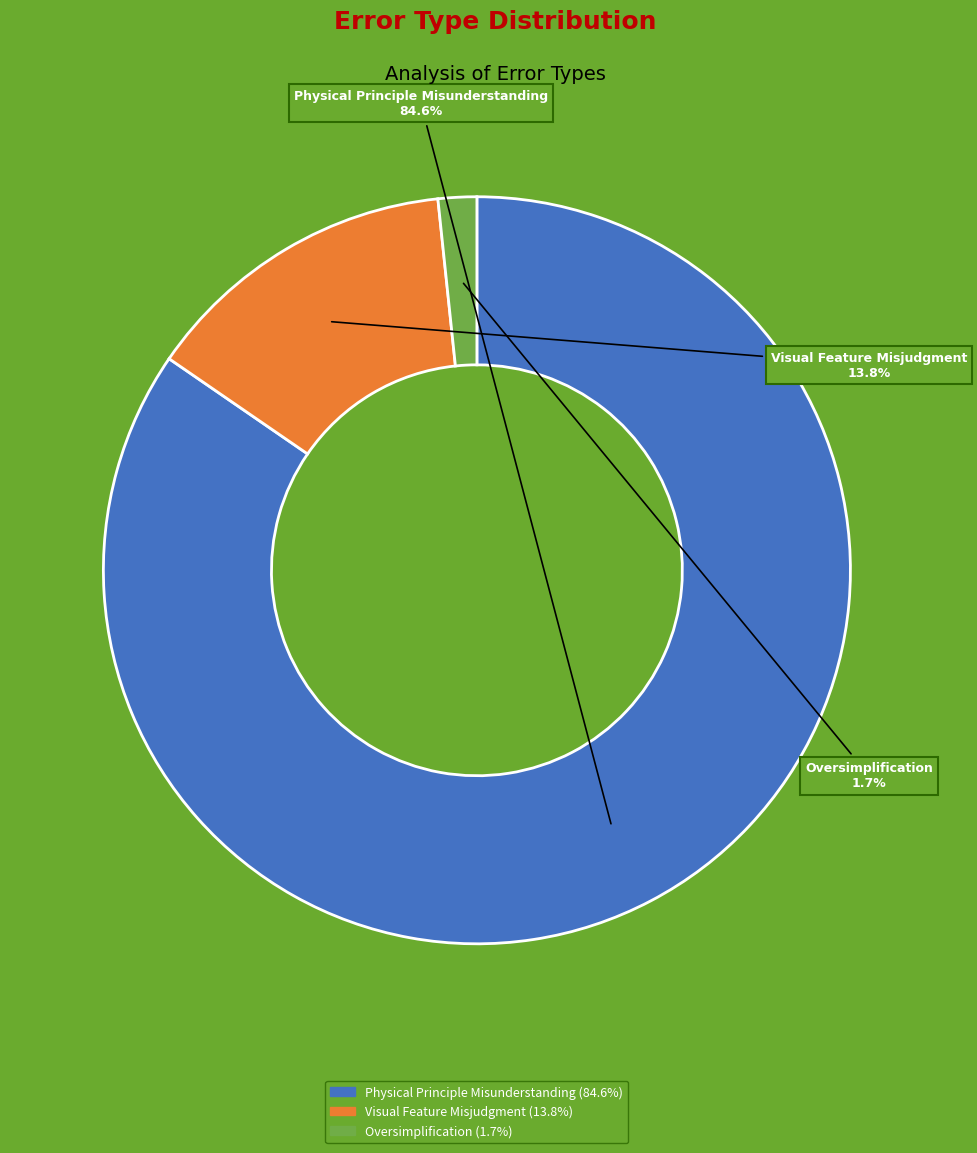

To the nearest percent, what is the average slice percentage?

33%